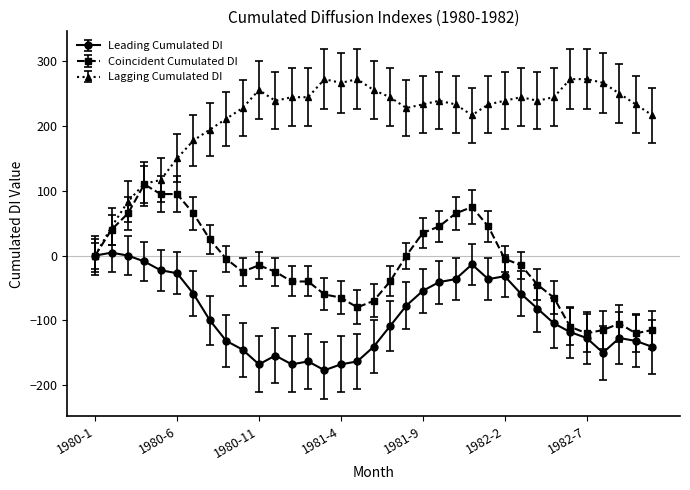

True or false: Coincident Cumulated DI has more than 2 points higher than both neighbors.

True